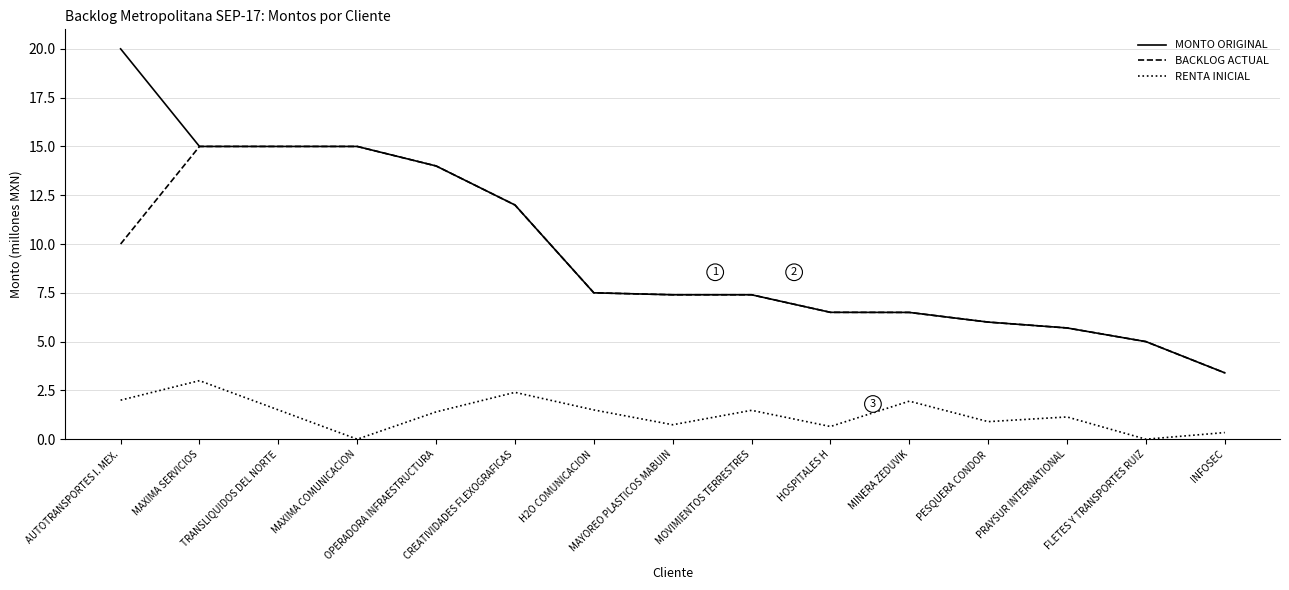

What is the difference between the highest and lowest values at FLETES Y TRANSPORTES RUIZ?

5.0